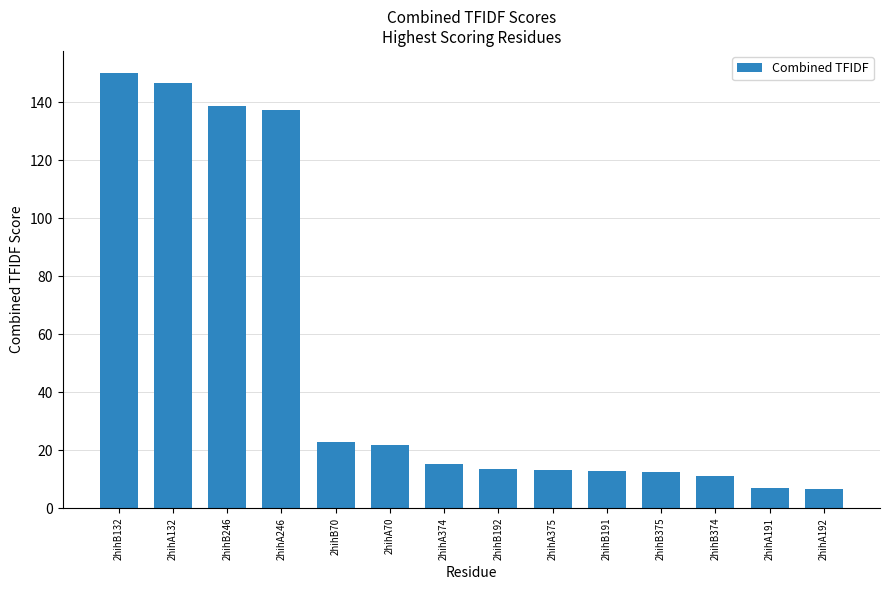

The value at 2hihA374 is 15.3. True or false?

True